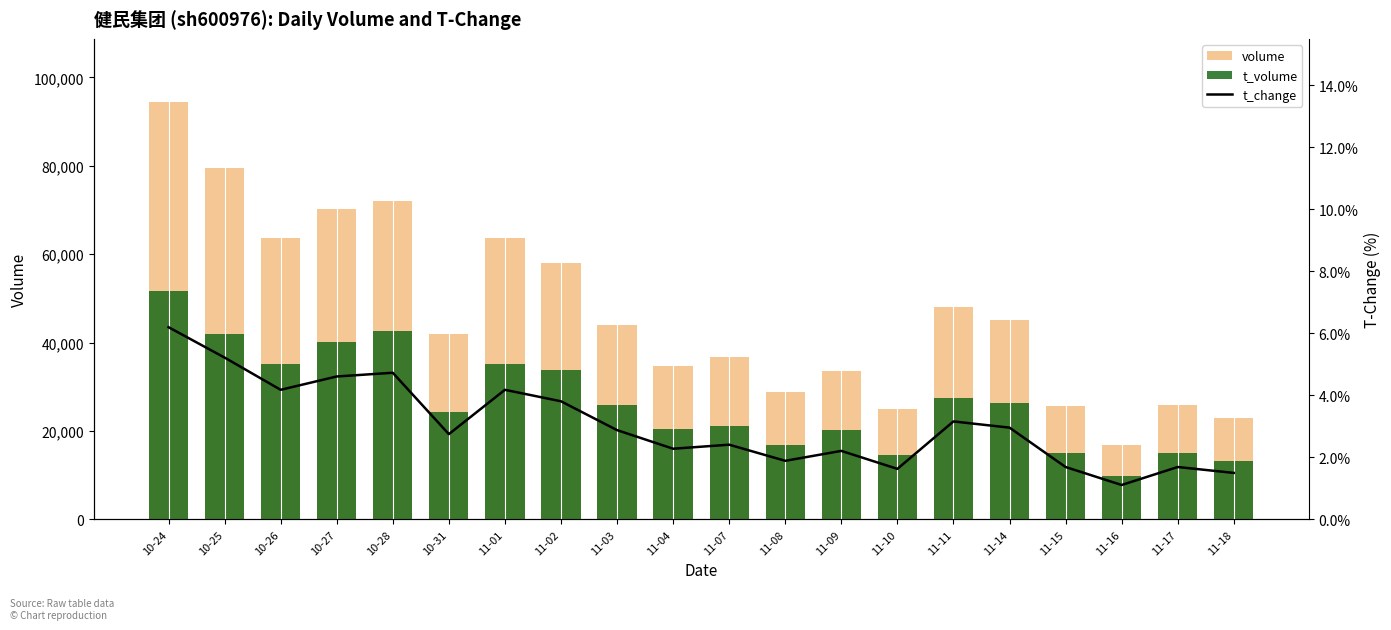

Which has a higher value, 11-10 or 10-27?

10-27